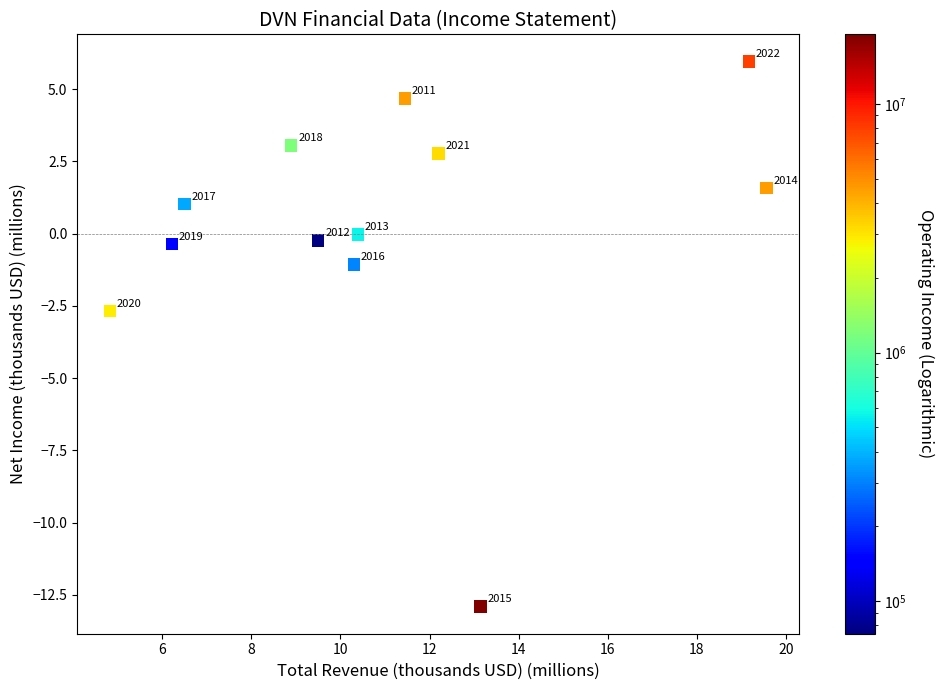

What is the range of Y values (max minus min)?

18.9